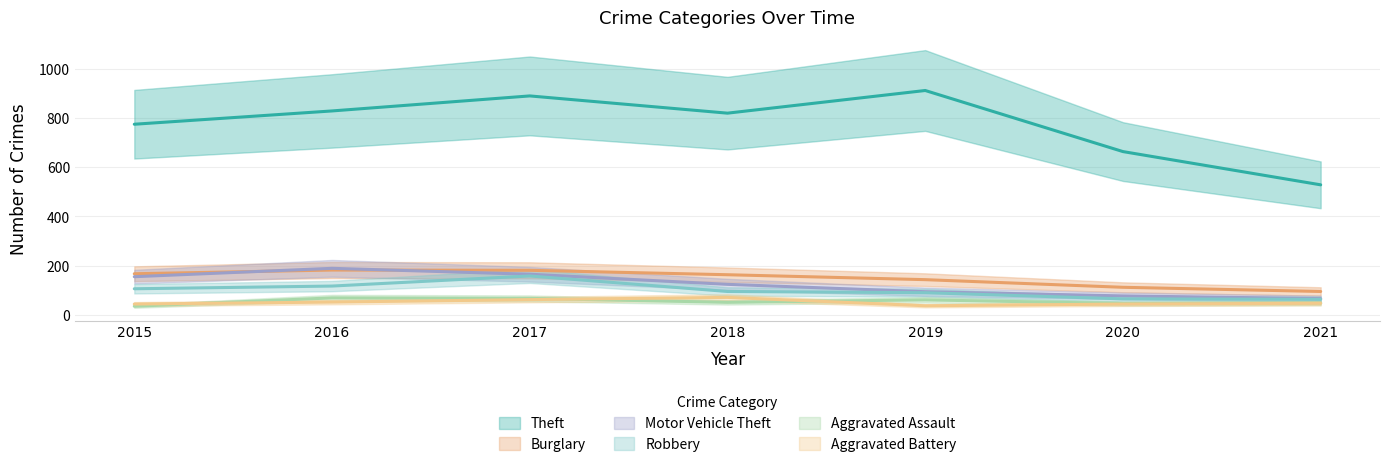

True or false: Aggravated Battery and Burglary intersect in this chart.

False